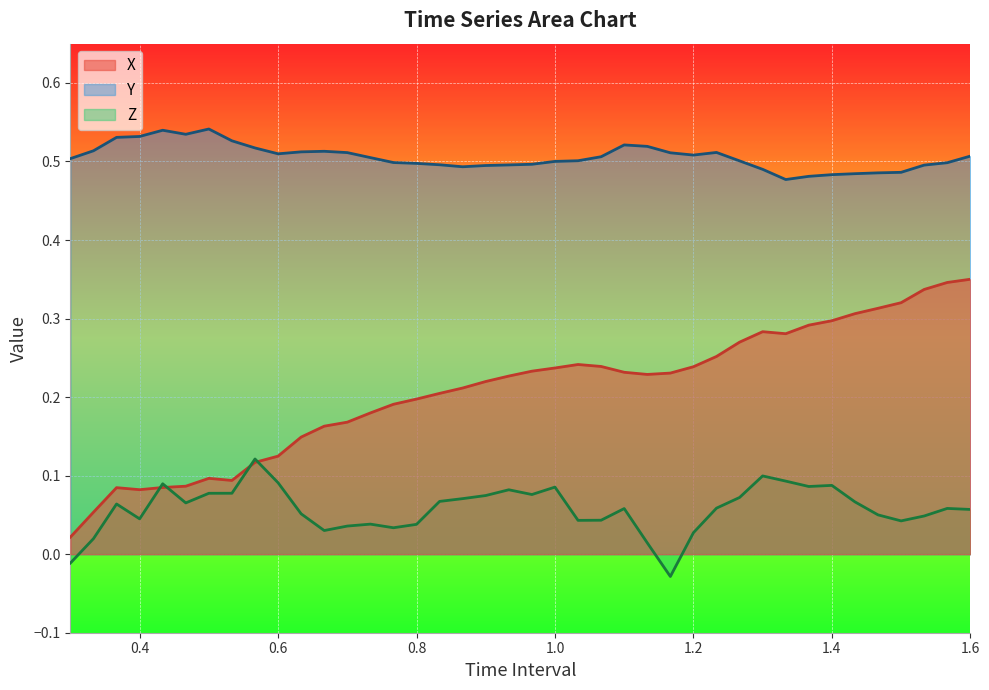

The value of X at 1.466666666666668 is 0.5. True or false?

False